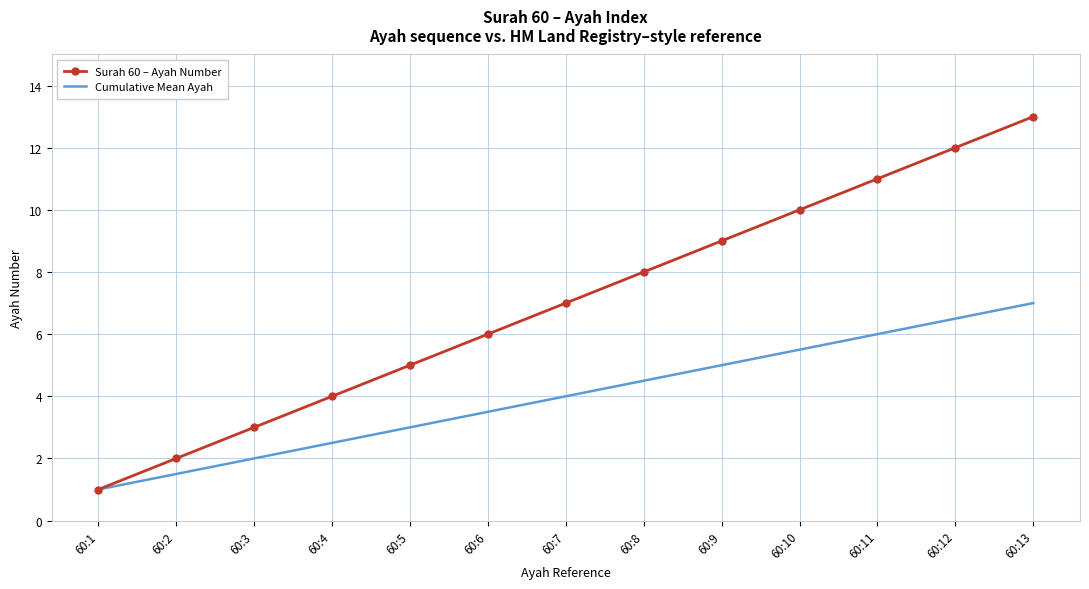

Which series has the largest range (max minus min)?

Surah 60 – Ayah Number